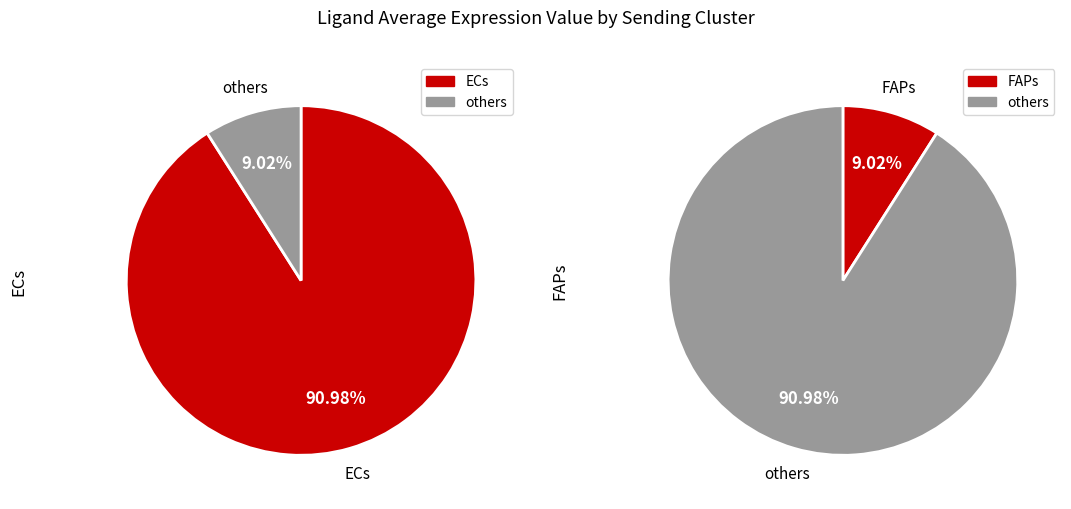

To the nearest percent, what is the difference between the FAPs and ECs slice percentages?

82%